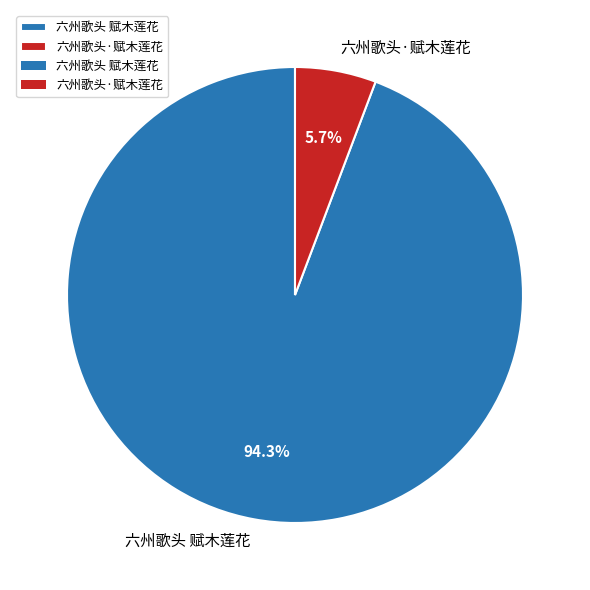

True or false: 六州歌头·赋木莲花 accounts for 6% of the total.

True